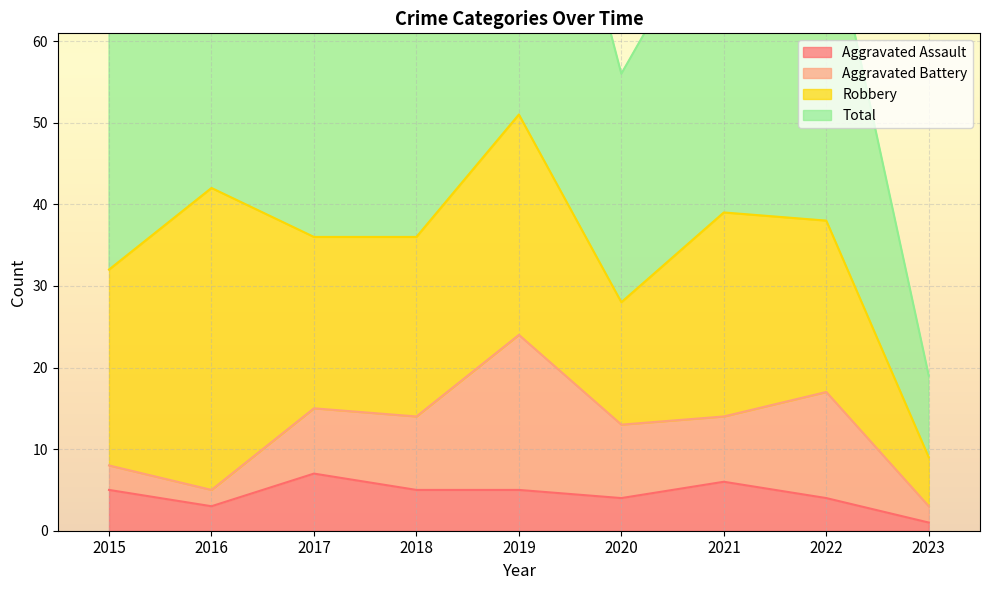

What is the maximum value for Total?

104